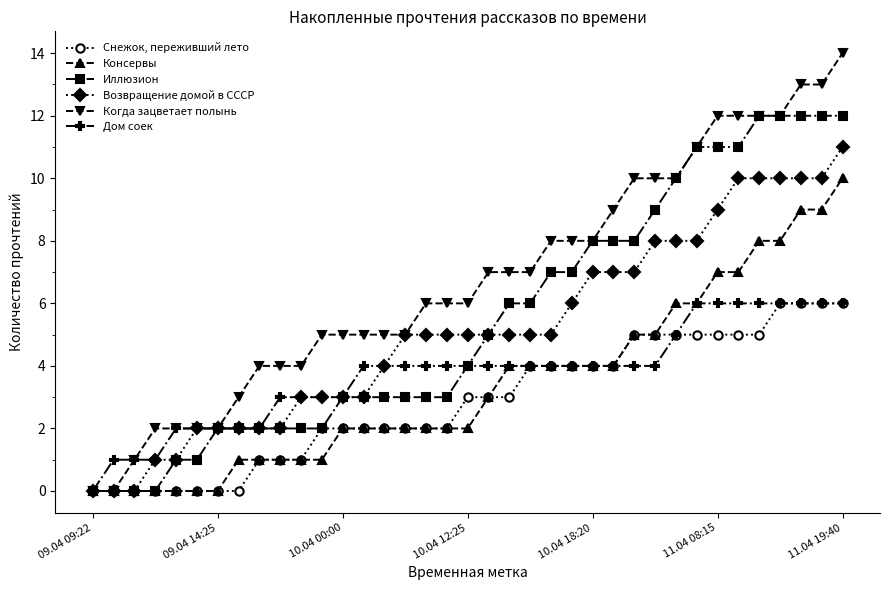

What is the value of the Консервы point at the 18th from the left?

2